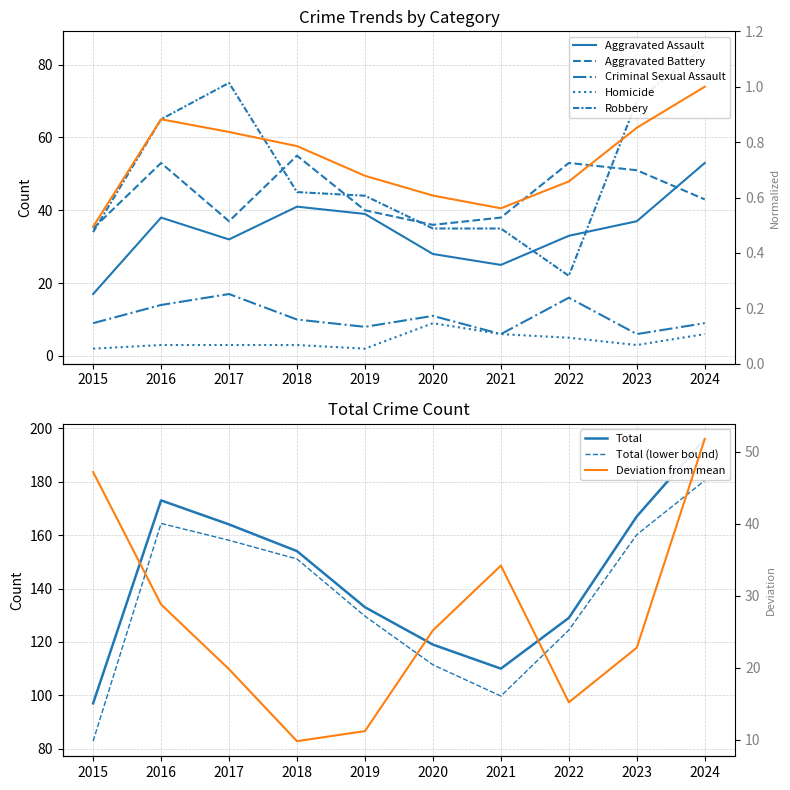

Reading right to left, what are all the values shown in this chart?

Aggravated Assault: 2024=53	2023=37	2022=33	2021=25	2020=28	2019=39	2018=41	2017=32	2016=38	2015=17
Aggravated Battery: 2024=43	2023=51	2022=53	2021=38	2020=36	2019=40	2018=55	2017=37	2016=53	2015=35
Criminal Sexual Assault: 2024=9	2023=6	2022=16	2021=6	2020=11	2019=8	2018=10	2017=17	2016=14	2015=9
Homicide: 2024=6	2023=3	2022=5	2021=6	2020=9	2019=2	2018=3	2017=3	2016=3	2015=2
Robbery: 2024=85	2023=70	2022=22	2021=35	2020=35	2019=44	2018=45	2017=75	2016=65	2015=34
Total: 2024=196	2023=167	2022=129	2021=110	2020=119	2019=133	2018=154	2017=164	2016=173	2015=97